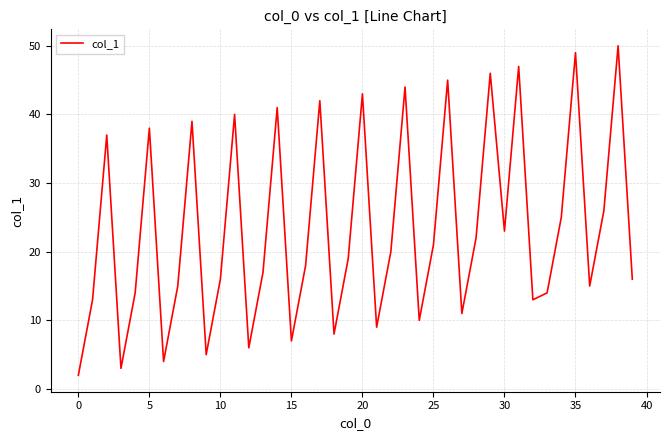

What is the difference between the maximum and minimum values?

48